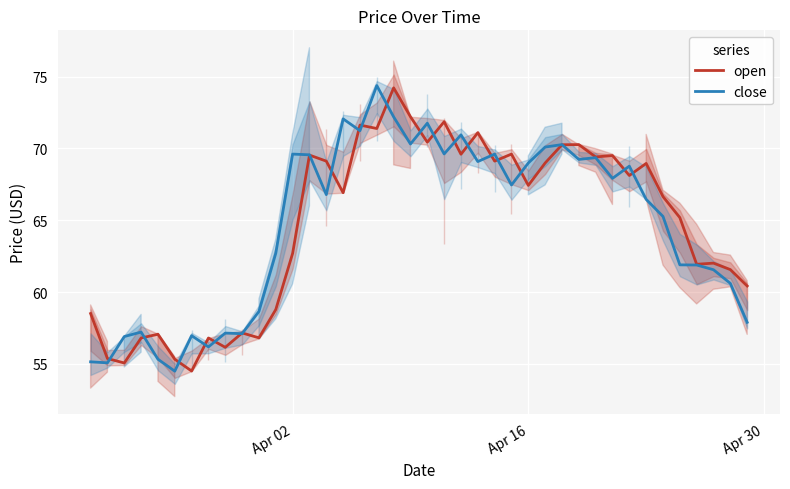

What is the maximum value shown in the chart?

74.4